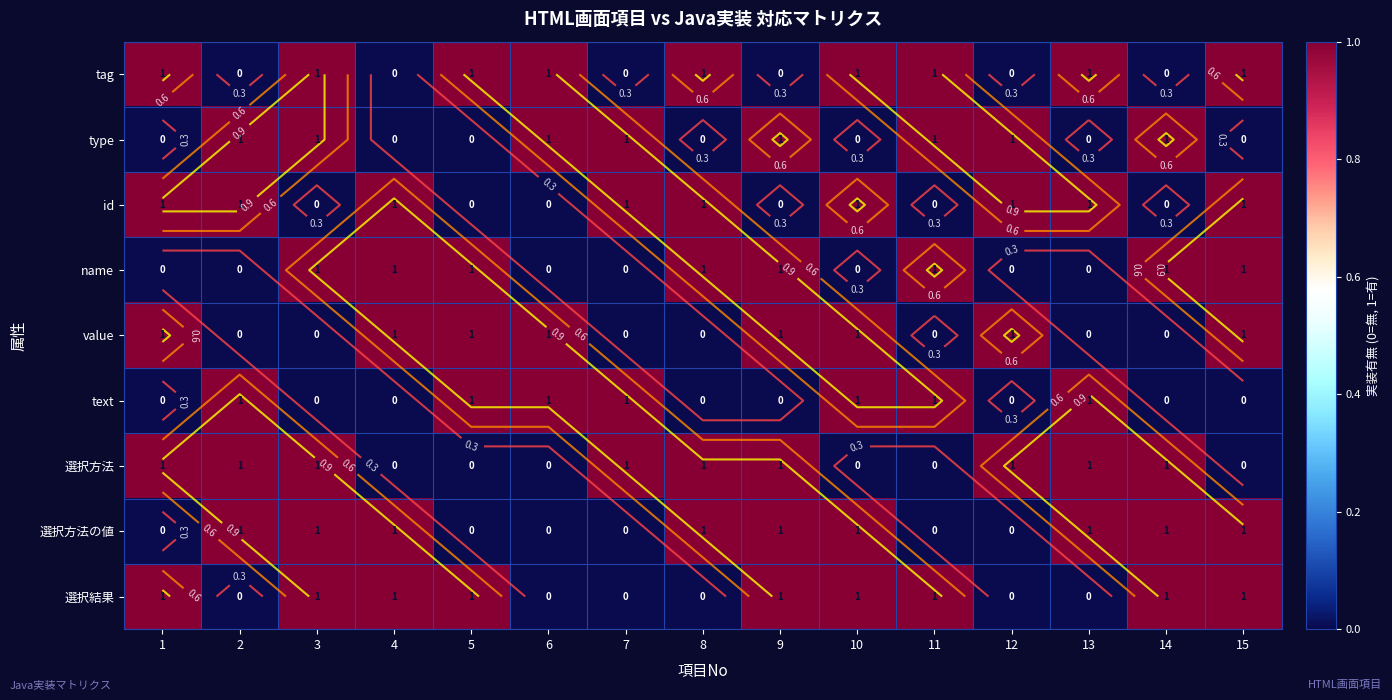

Which series has the largest range (max minus min)?

tag